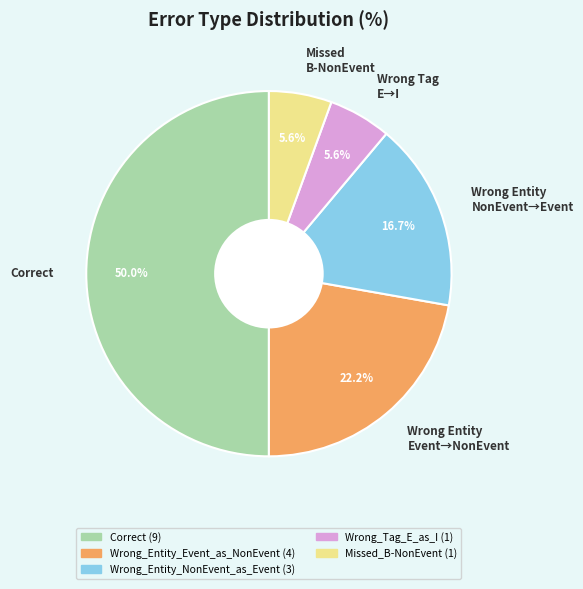

Count the number of slices in the pie.

5